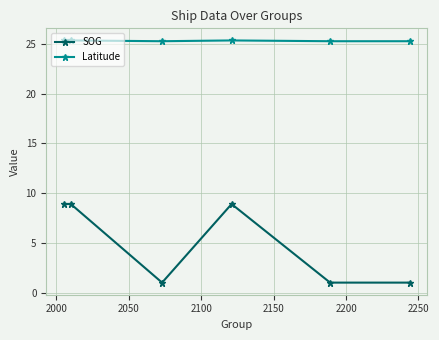

What is the smallest value displayed?

1.0